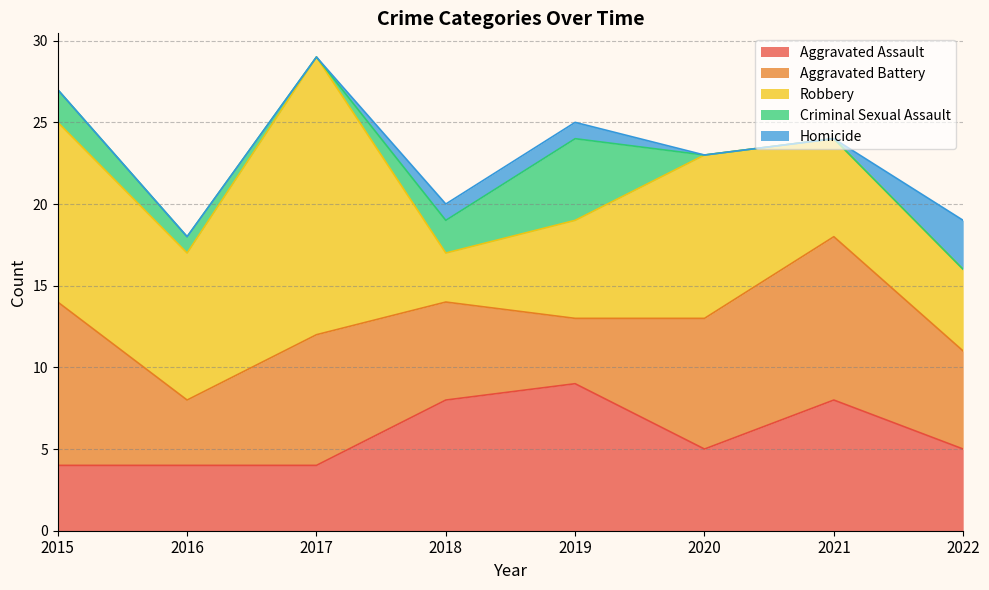

At how many categories does at least one series exceed 7?

7